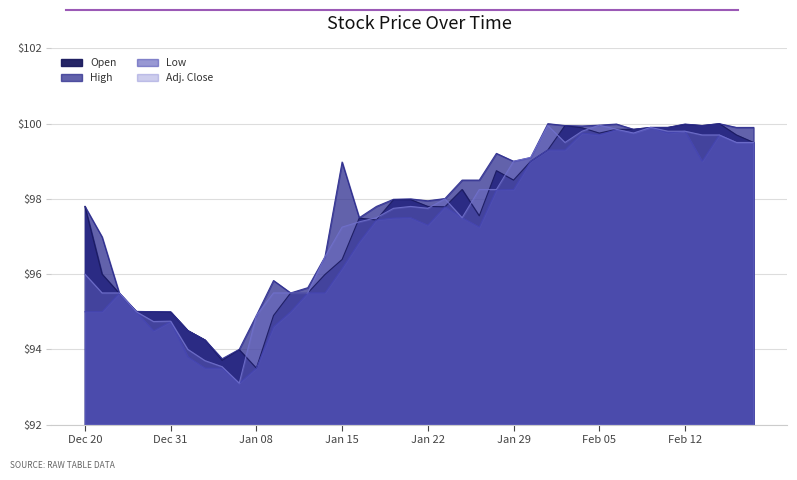

Which series has the widest spread of values?

Adj. Close